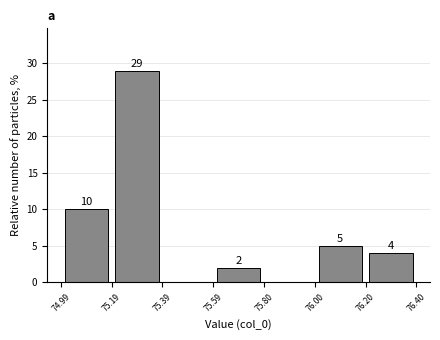

Over which range of the x-axis is the bar tallest?

75.19 to 75.39